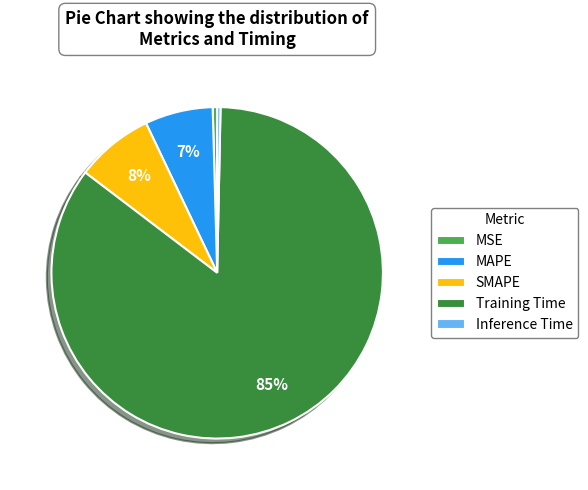

What is the majority slice?

Training Time